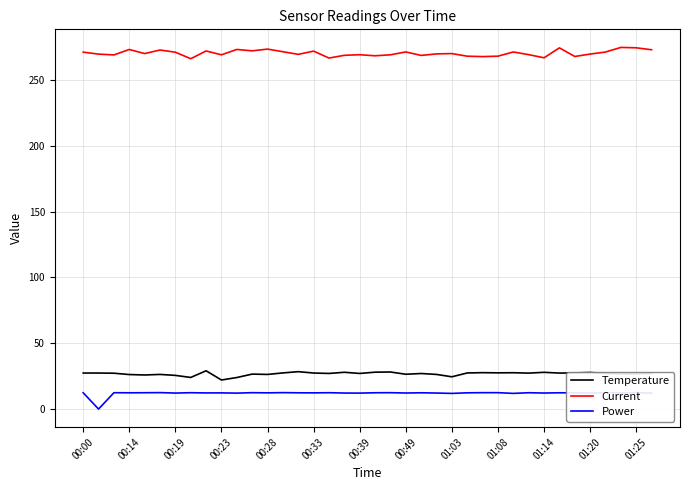

What is the maximum value shown in the chart?

274.6